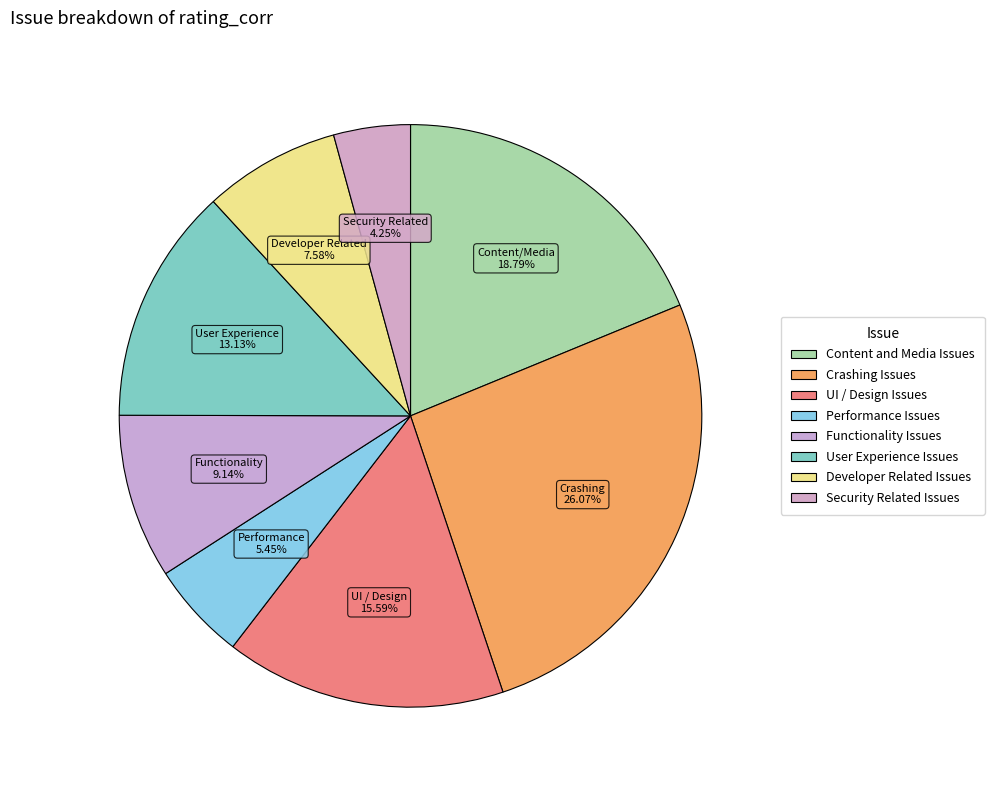

Count the number of slices in the pie.

8